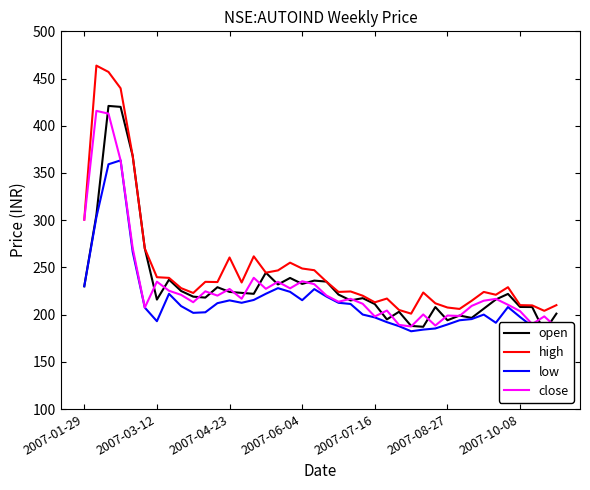

What are all the series names shown in the legend?

open, high, low, close